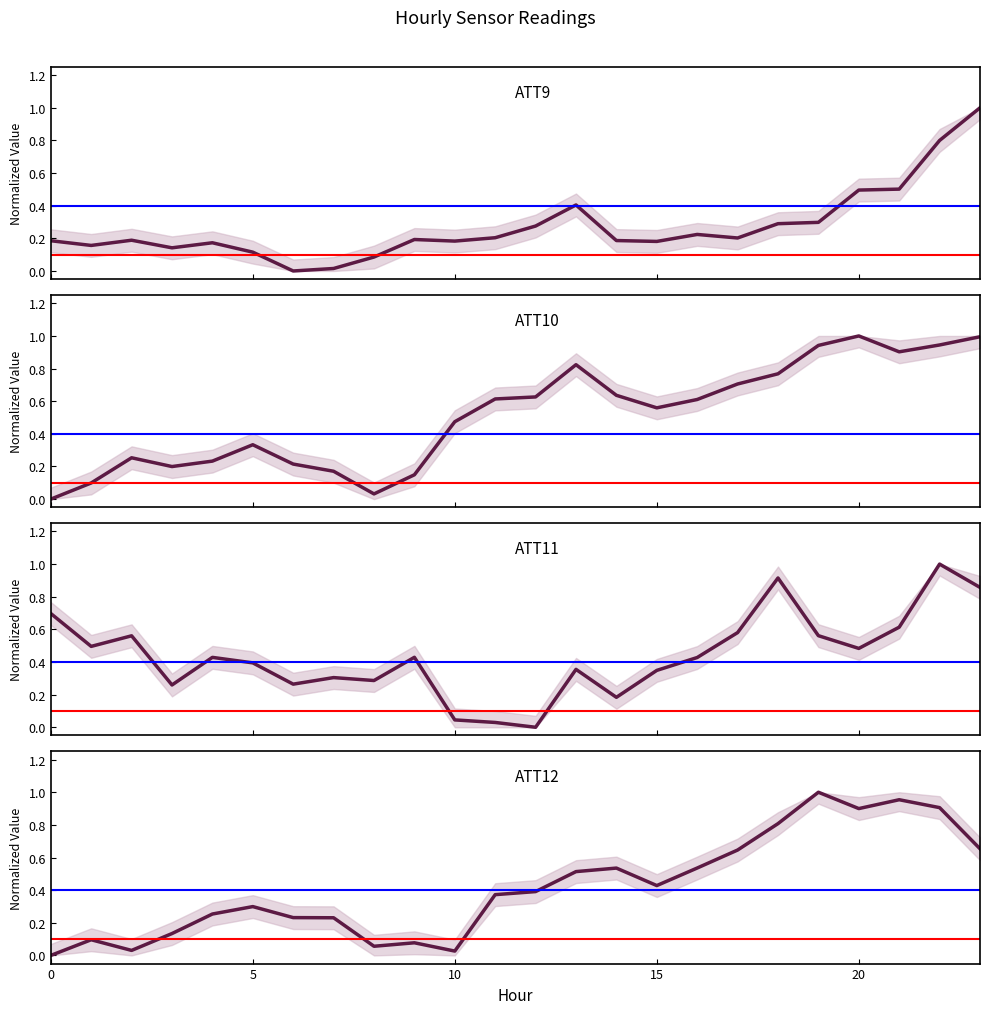

Which category has the highest value in the ATT9 series?

23